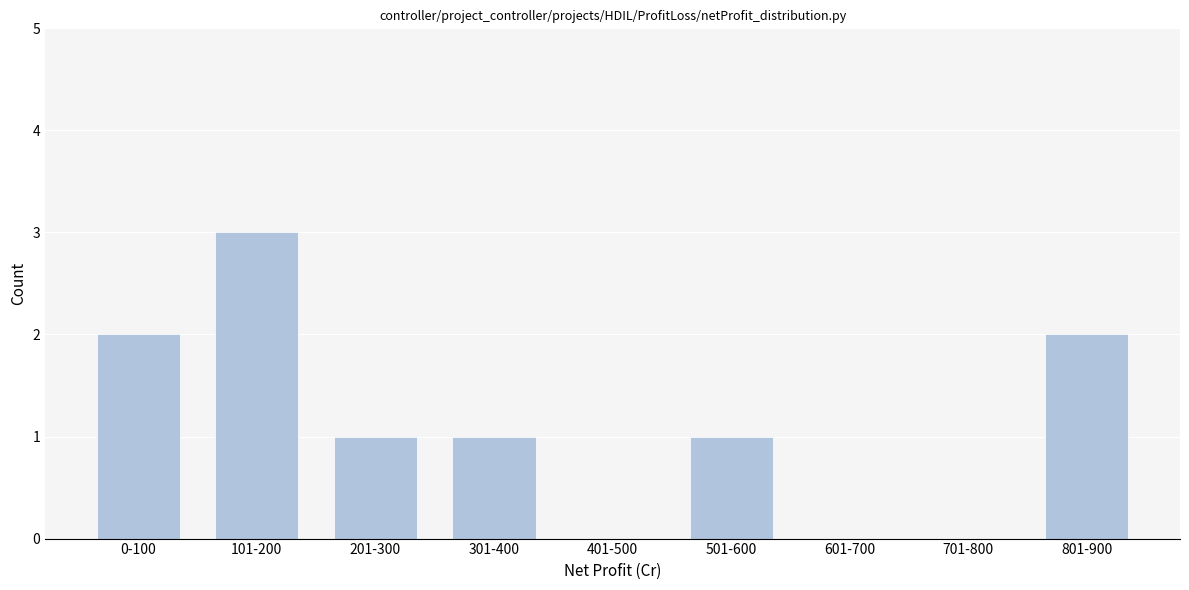

Which has a higher value, 201-300 or 801-900?

801-900